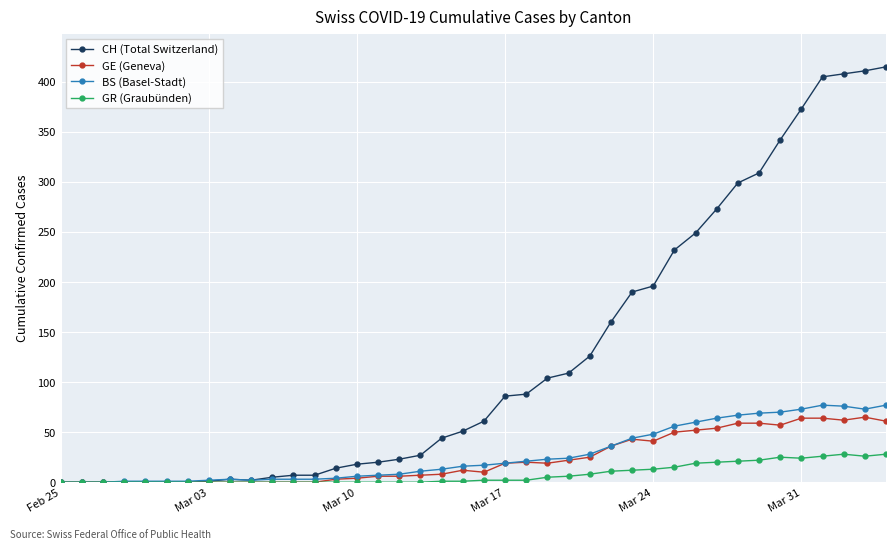

How many lines are shown in the chart?

4